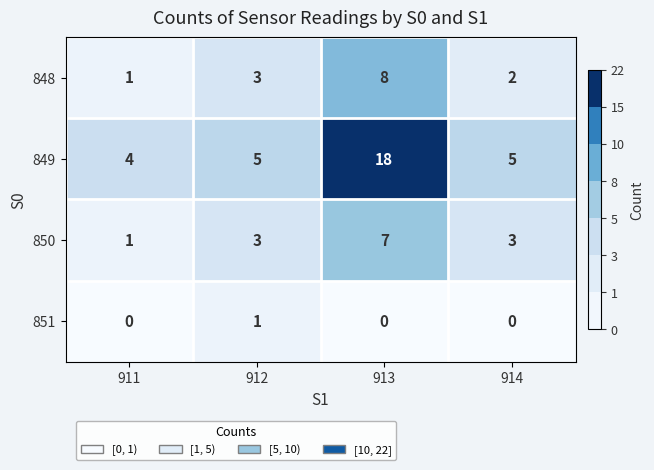

Rank the series by their maximum value, from highest to lowest.

849, 848, 850, 851